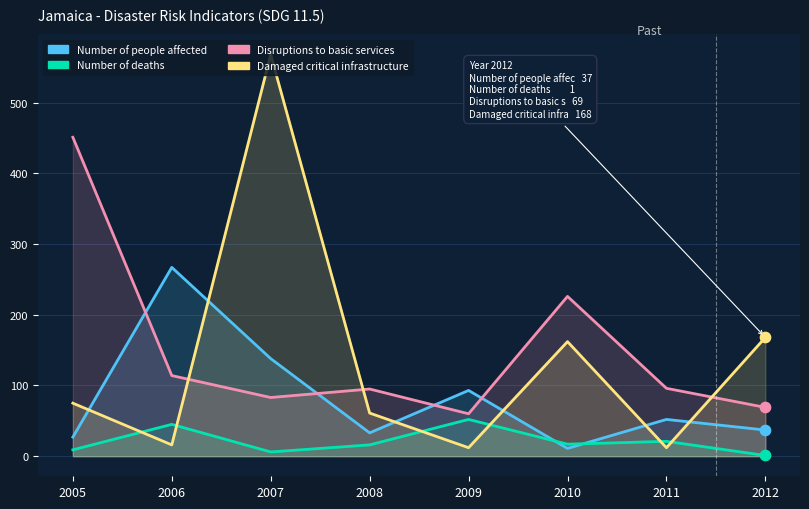

Is the value of Damaged critical infrastructure at 2011 greater than the value of Disruptions to basic services at 2007?

No